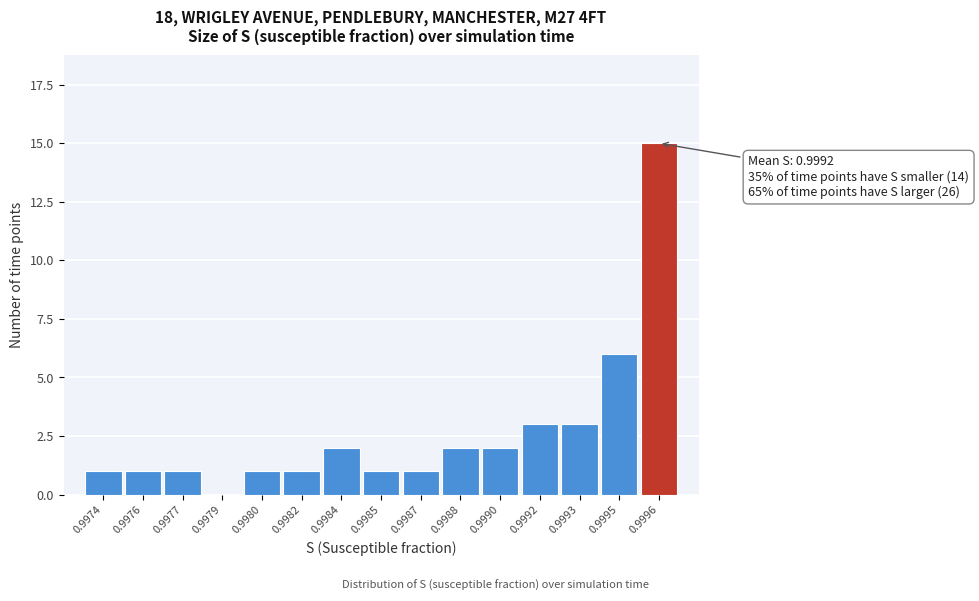

Reading left to right, extract all data points from this chart.

0.9974=1	0.9976=1	0.9977=1	0.9979=0	0.9980=1	0.9982=1	0.9984=2	0.9985=1	0.9987=1	0.9988=2	0.9990=2	0.9992=3	0.9993=3	0.9995=6	0.9996=15